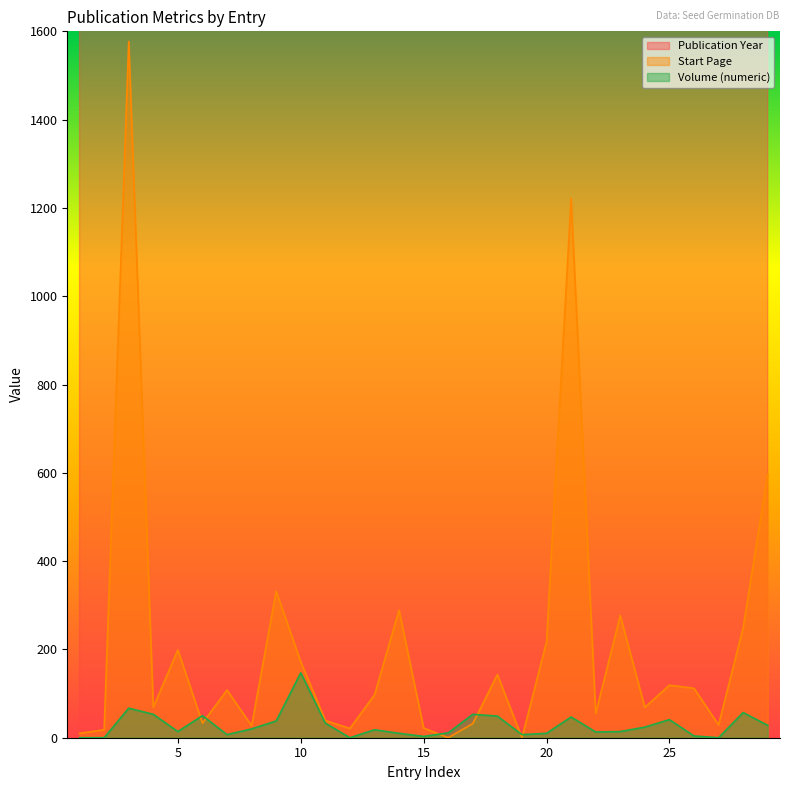

Between 23 and 20, which is larger?

23